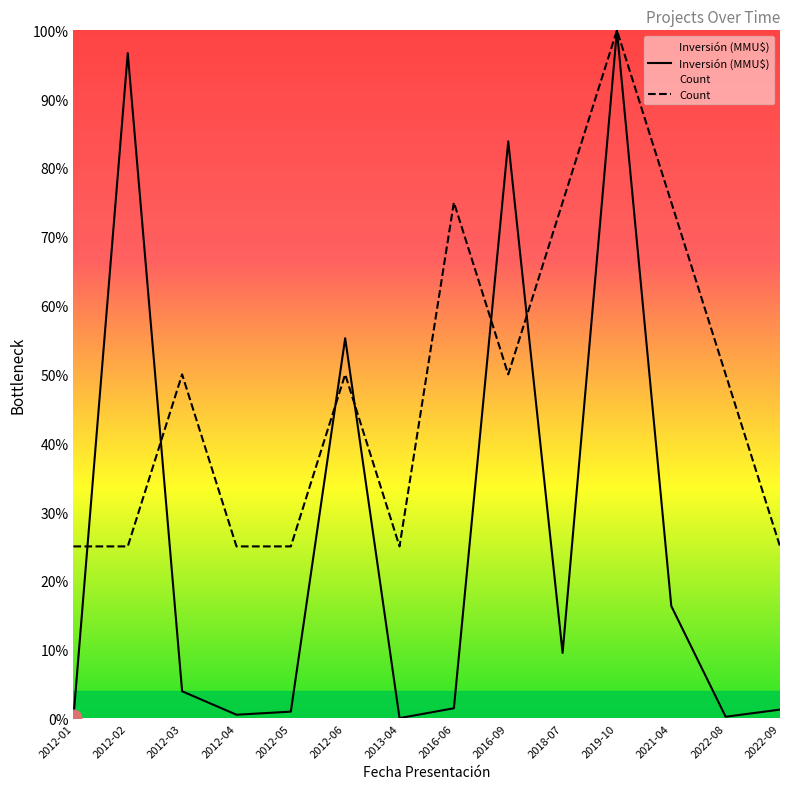

What is the total value across all series at 2022-09?

0.3